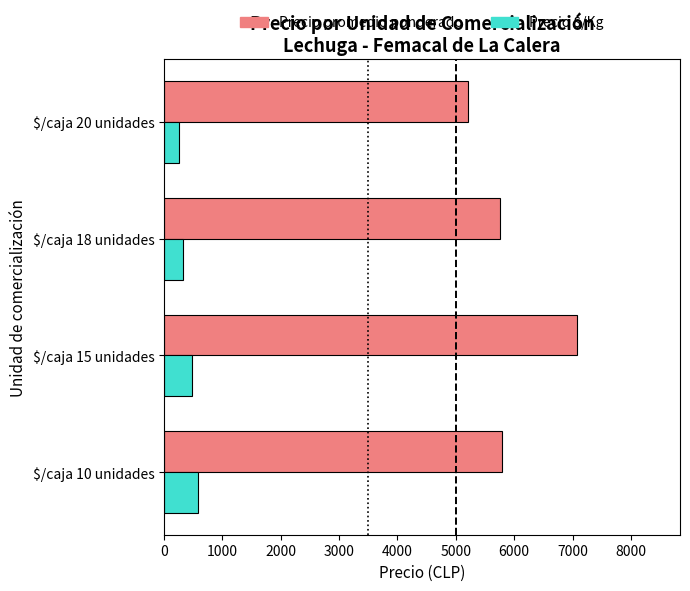

At how many categories does at least one series exceed 1708?

4